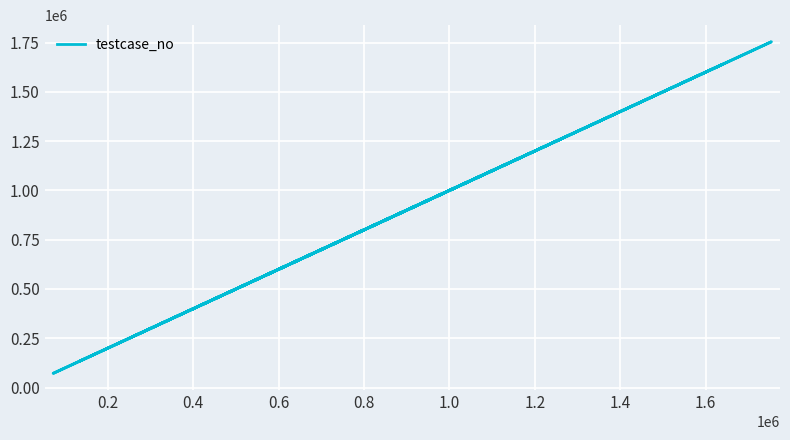

What is the difference between the second highest and second lowest values?

1506299